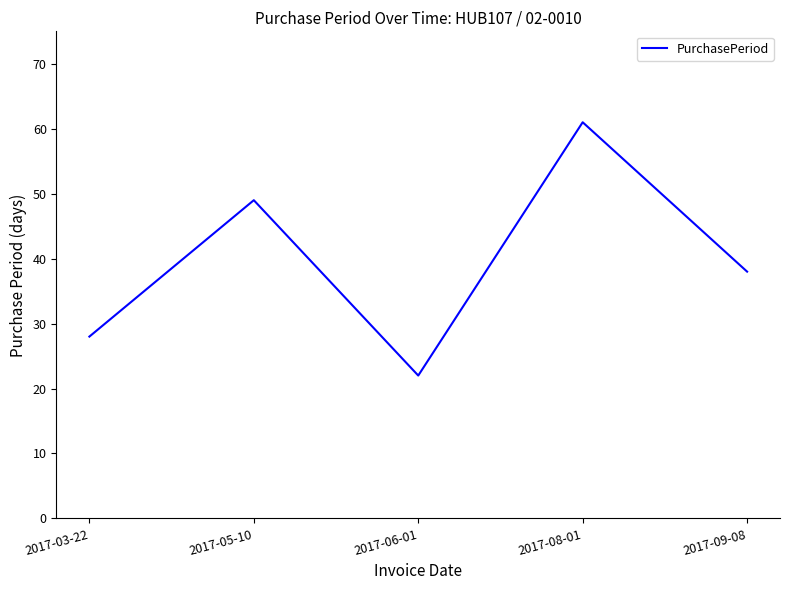

The value at 2017-05-10 is 77. True or false?

False